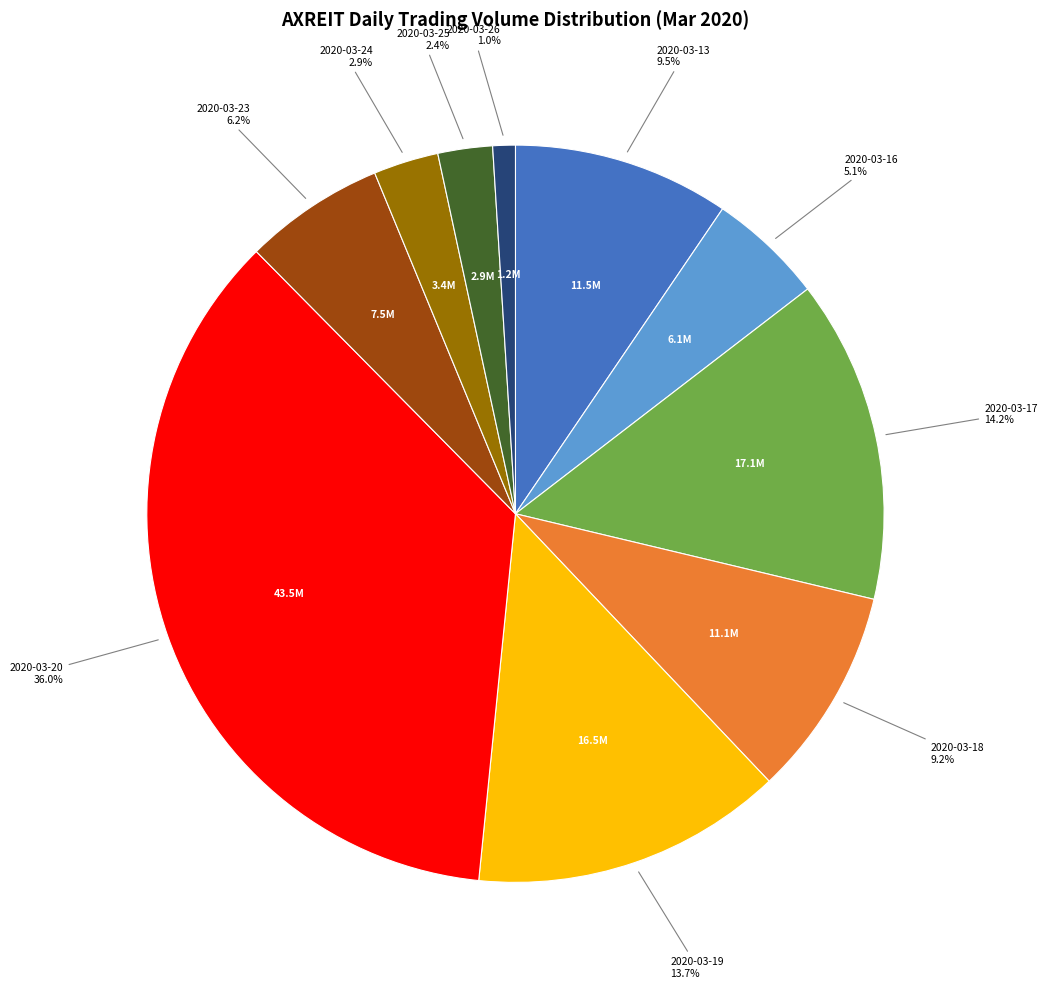

What is the largest slice in the pie chart?

2020-03-20